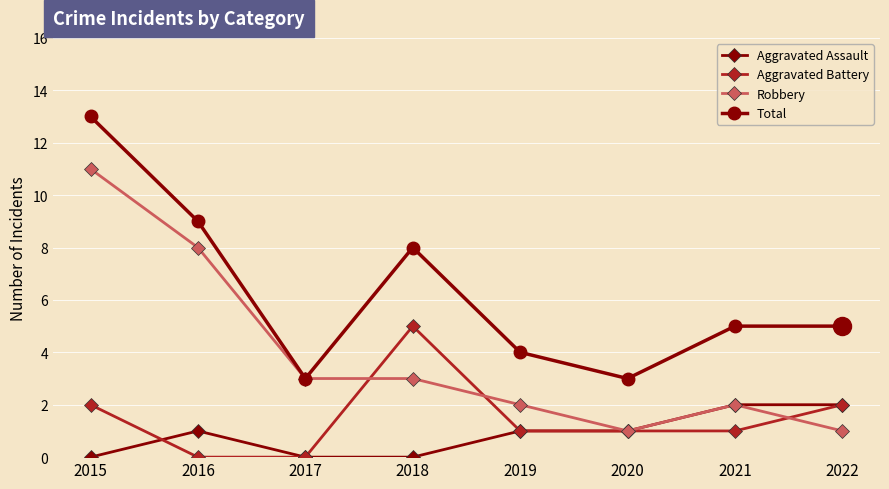

True or false: Robbery has a value of 2 at 2020.

False